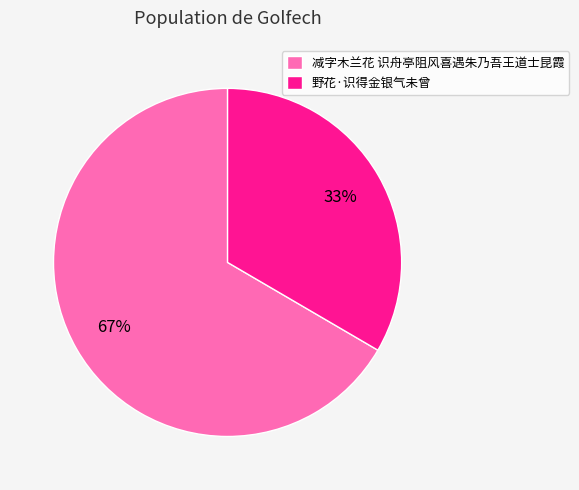

True or false: 野花·识得金银气未曾 accounts for 33% of the total.

True